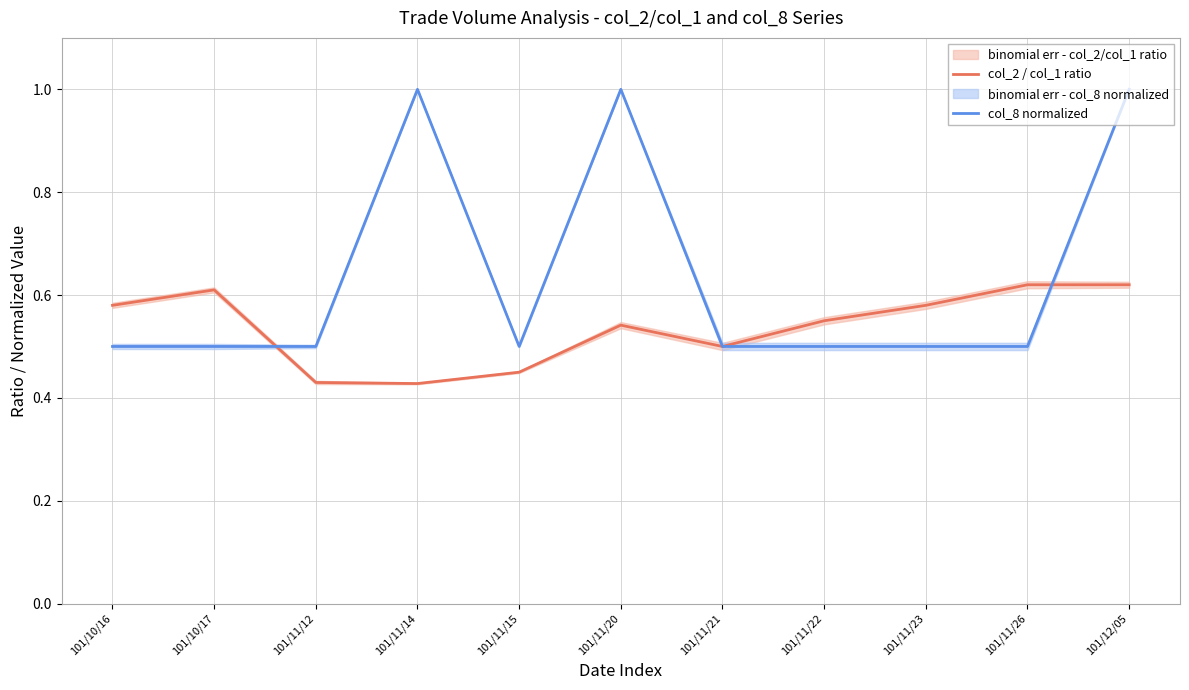

What is the total value across all series at 101/12/05?

1.6